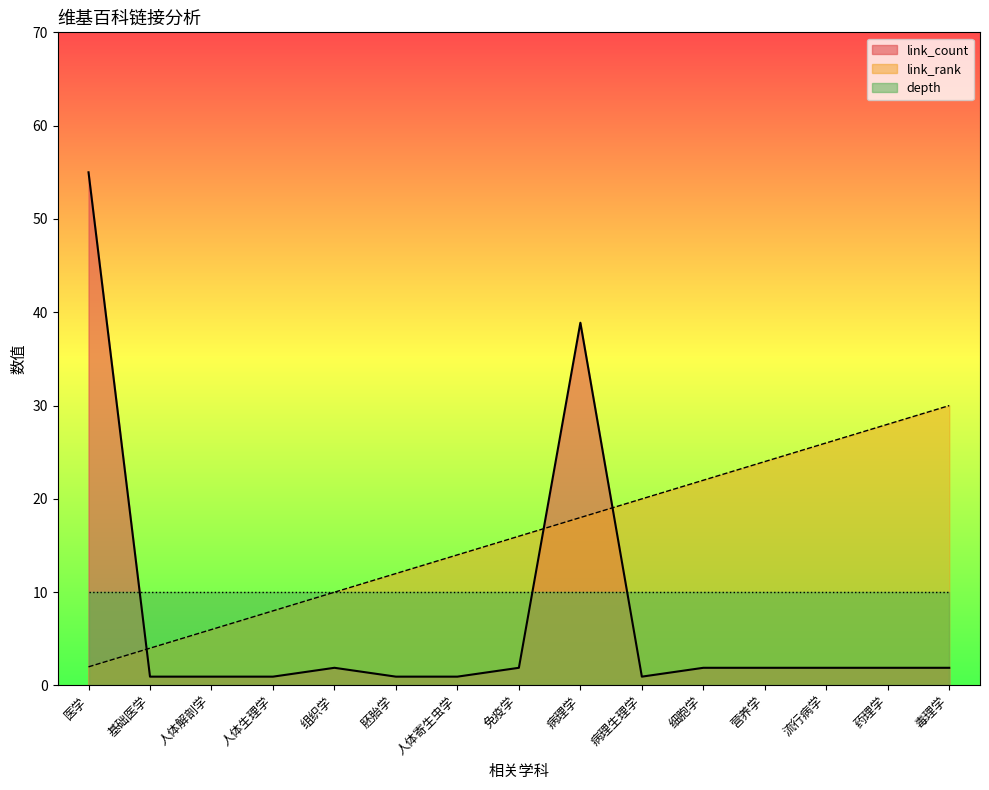

What is the label of the 11th point from the left?

细胞学